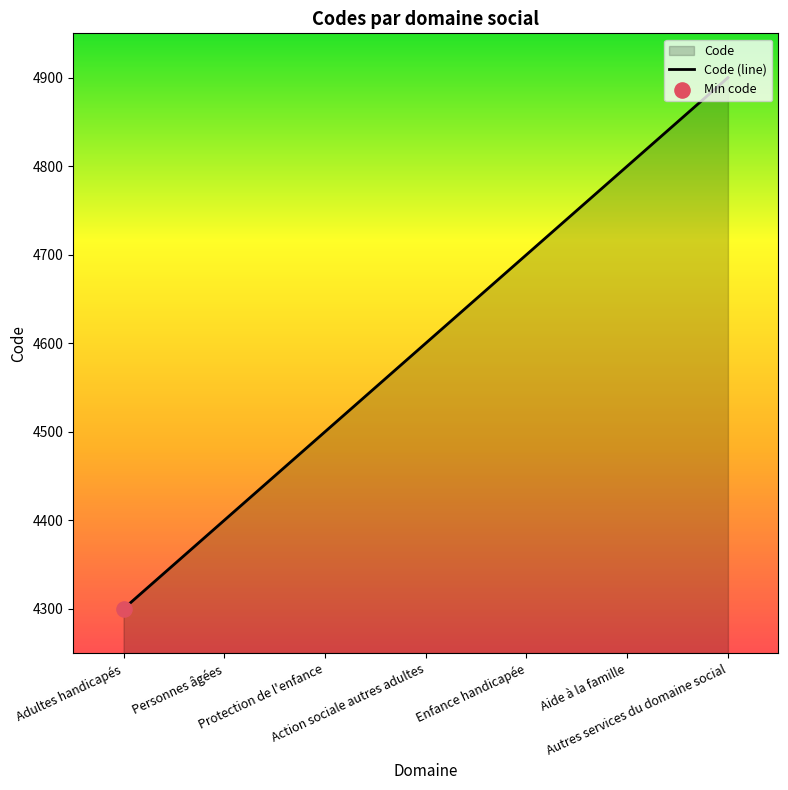

Between Action sociale autres adultes and Aide à la famille, which is larger?

Aide à la famille